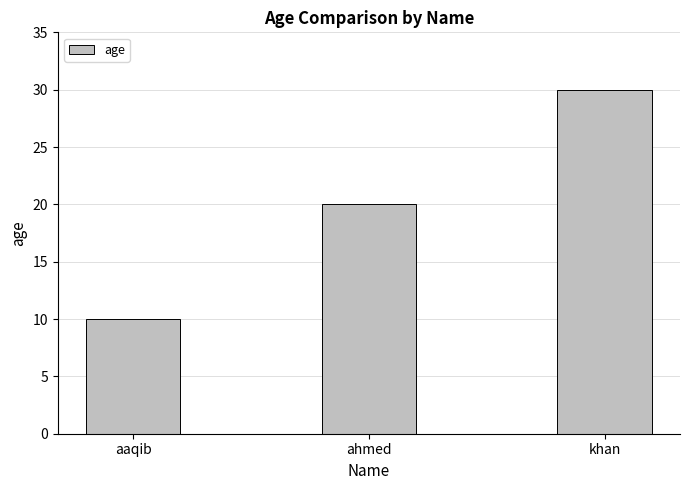

What is the value of the 1st bar from the left?

10